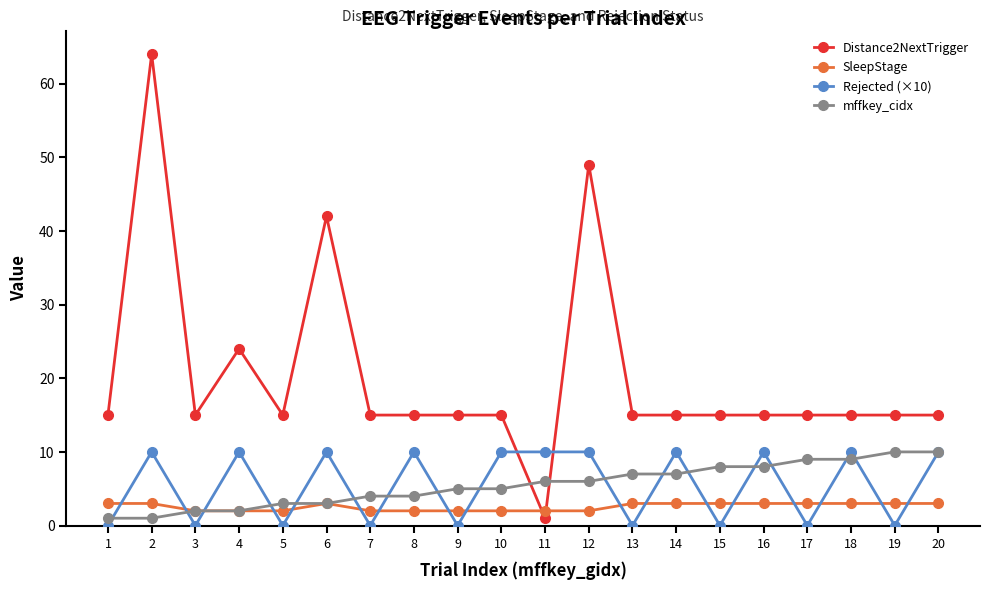

Which series has the largest range (max minus min)?

Distance2NextTrigger